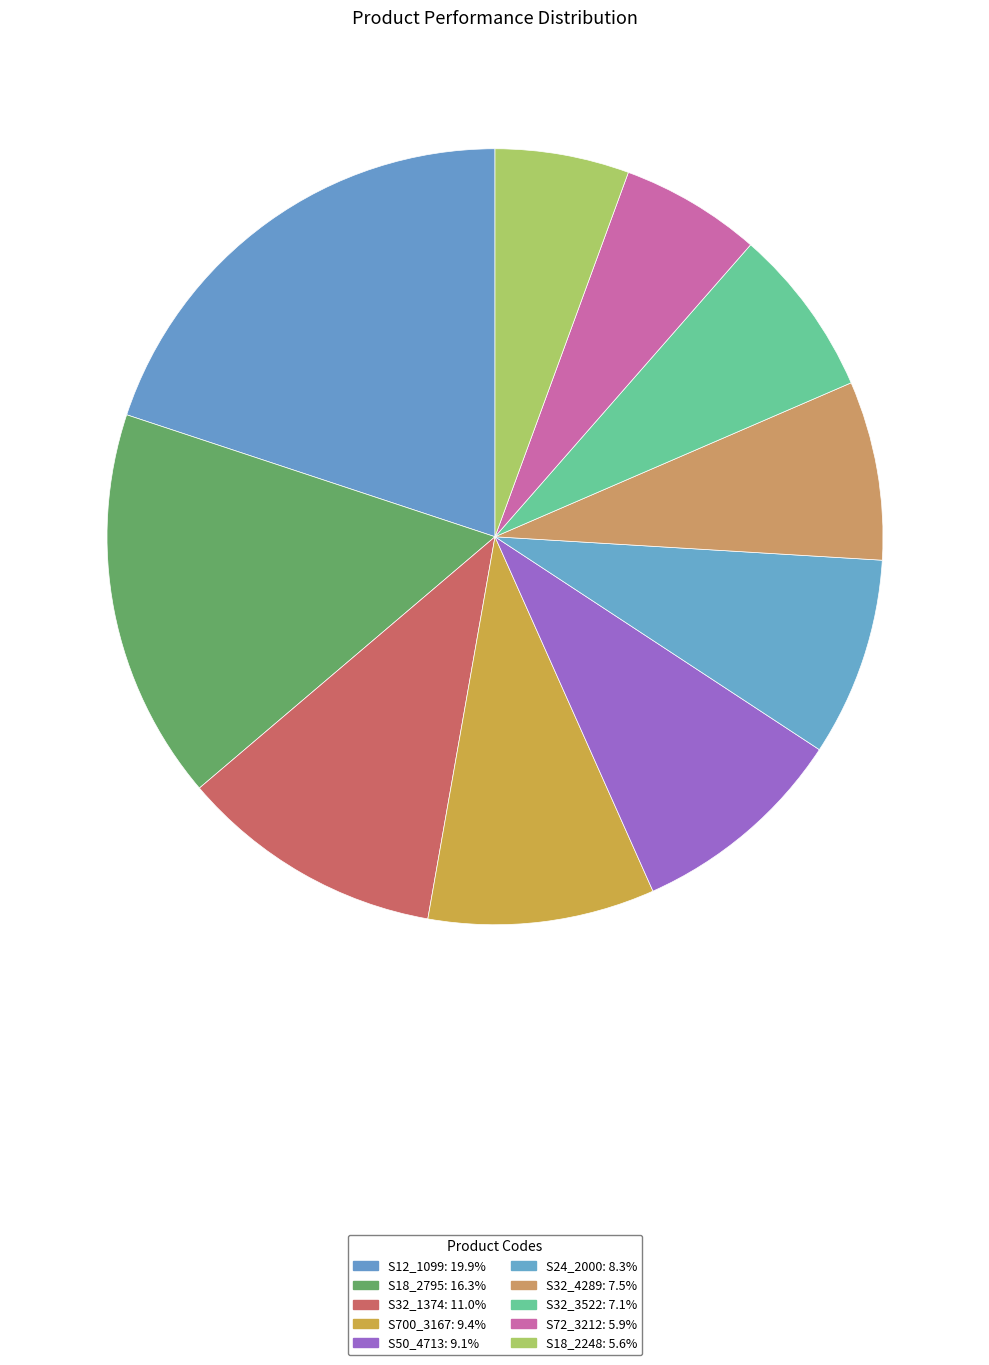

What is the ratio of the value at S24_2000 to the value at S32_3522?

1.2